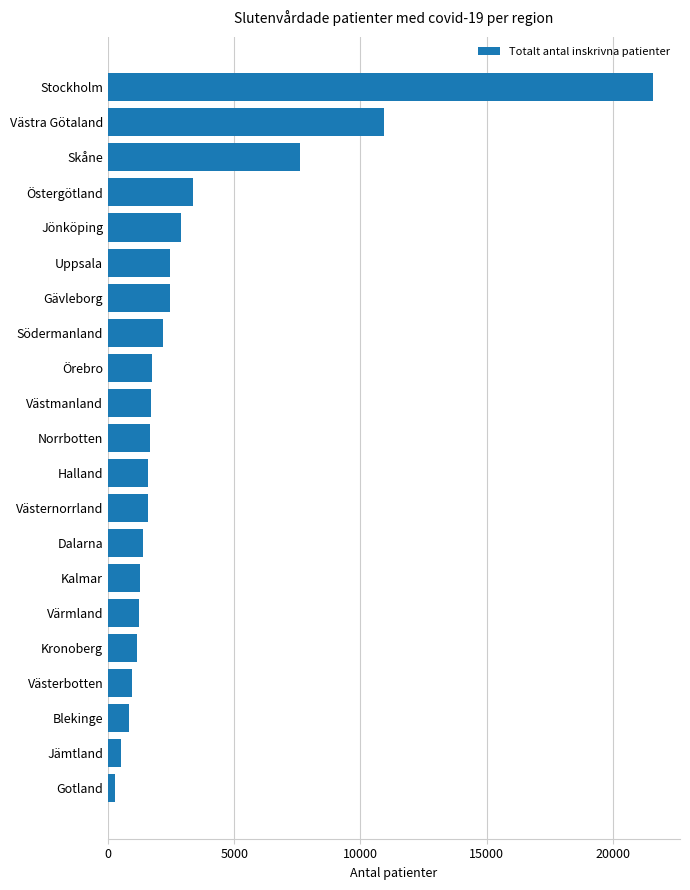

Between Halland and Jönköping, which is larger?

Jönköping